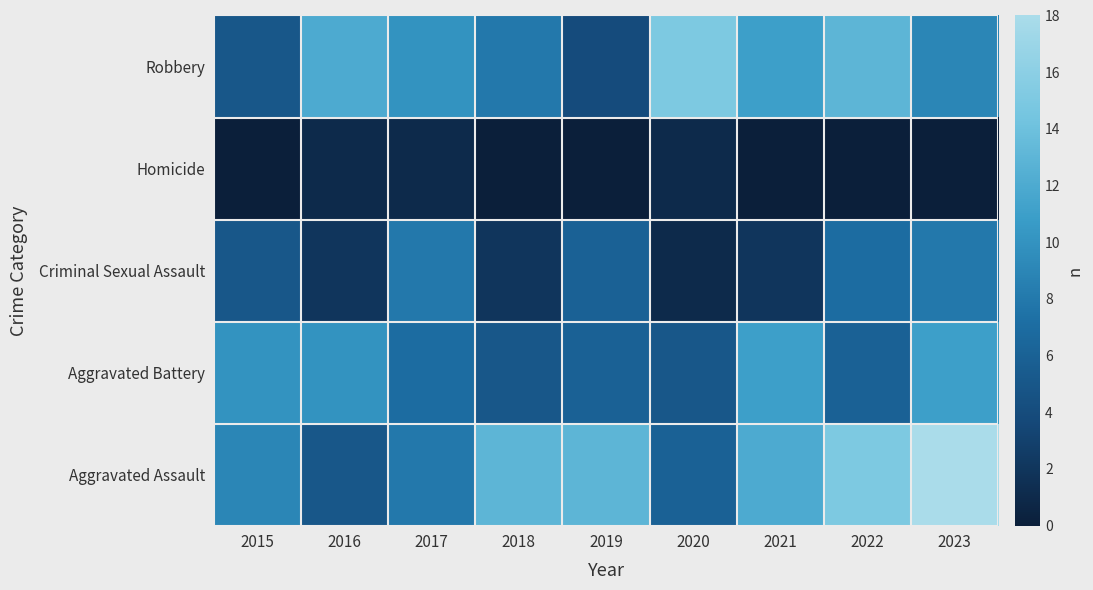

What is the greatest value displayed?

18